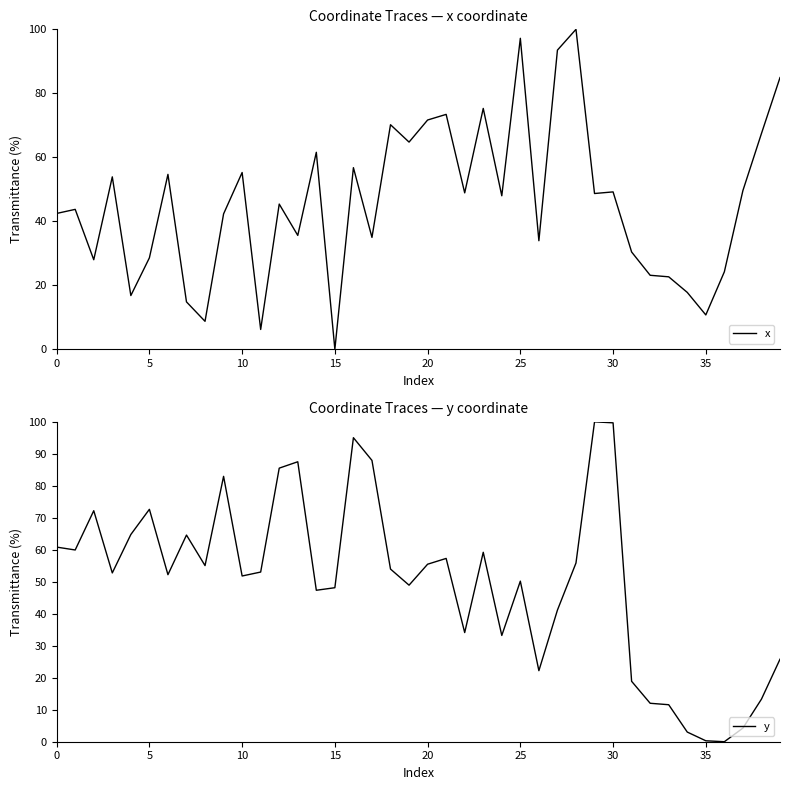

Which category has the lowest value across all series?

15